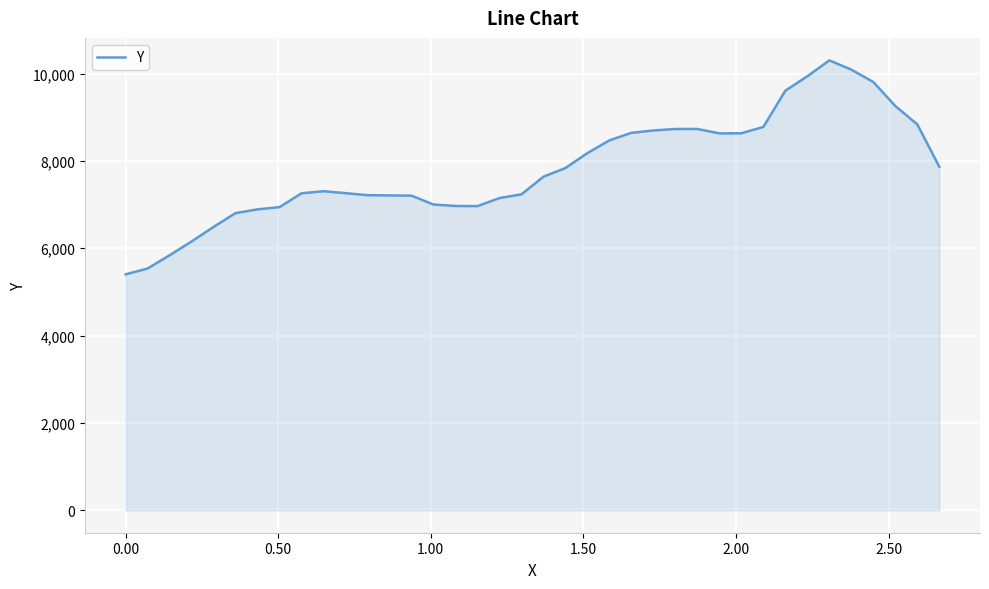

How many lines are shown in the chart?

1